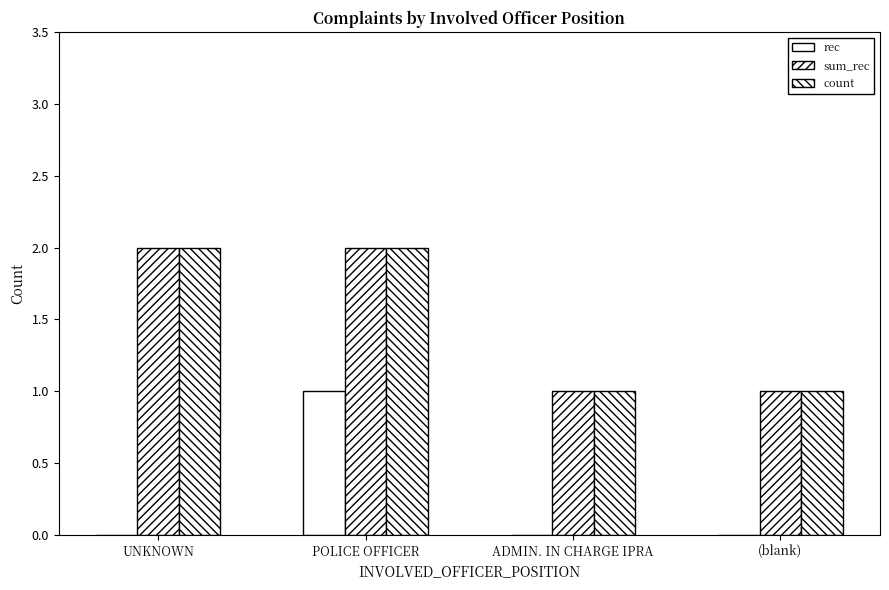

Is it true that sum_rec equals 1 at ADMIN. IN CHARGE IPRA?

True